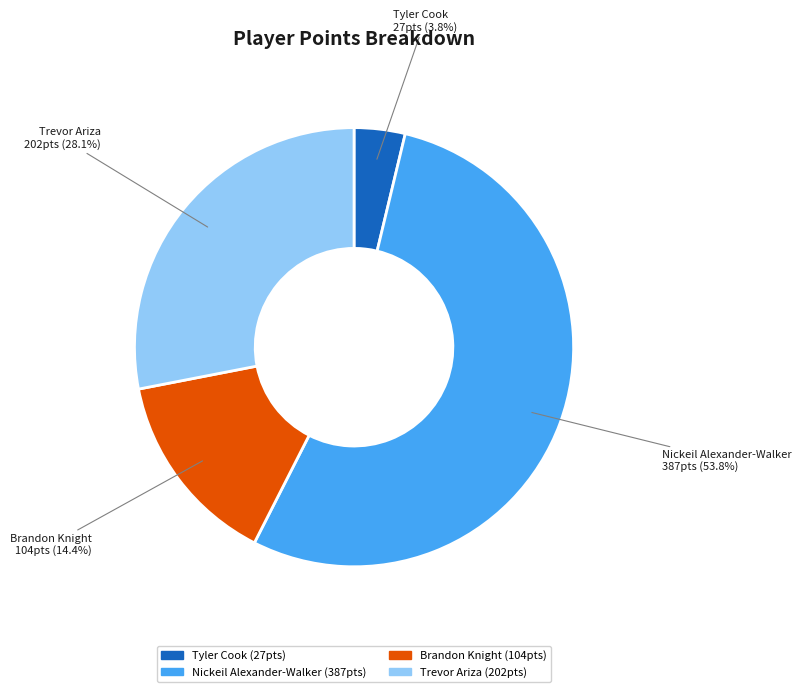

Is there a majority slice in this chart?

Yes